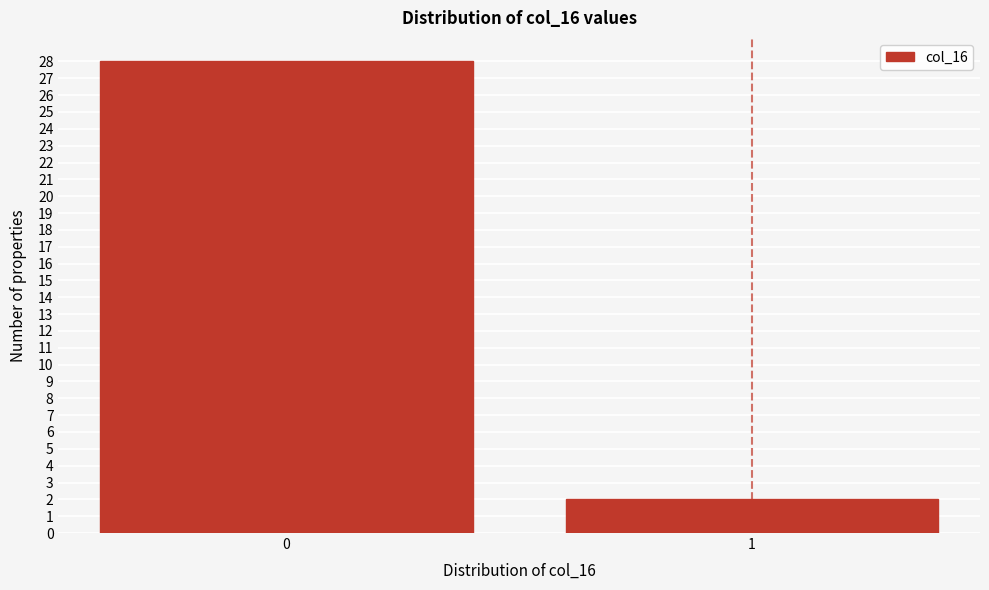

Reading left to right, transcribe all the data shown in this chart.

0=28	1=2